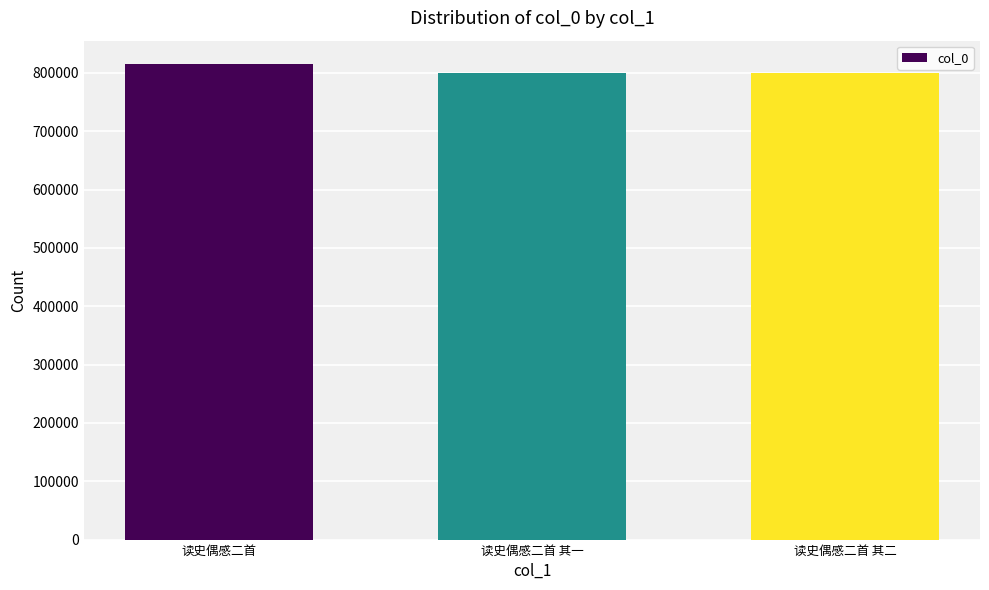

What is the sum of the values at 读史偶感二首 其一 and 读史偶感二首 其二?

1599851